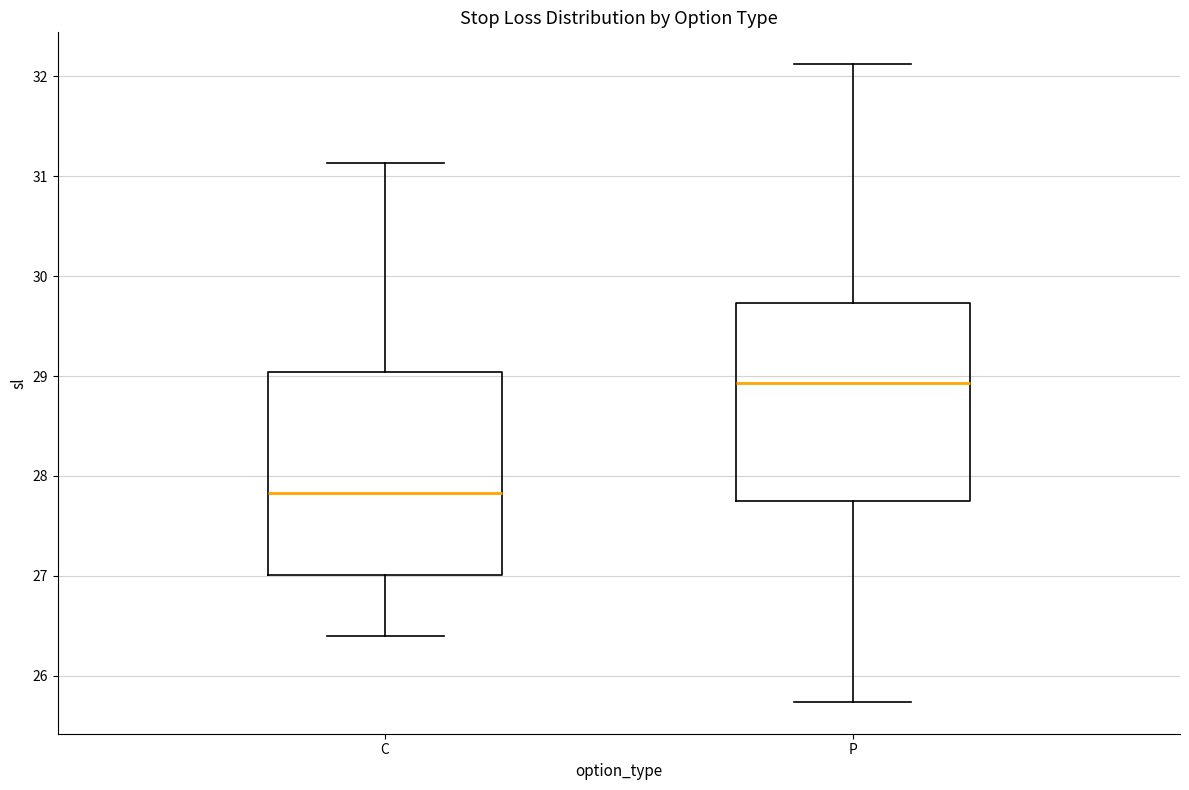

Where is the upper edge of the box for P on the y-axis? The values are not printed on the chart, so give them approximately, as read against the axis.

29.7